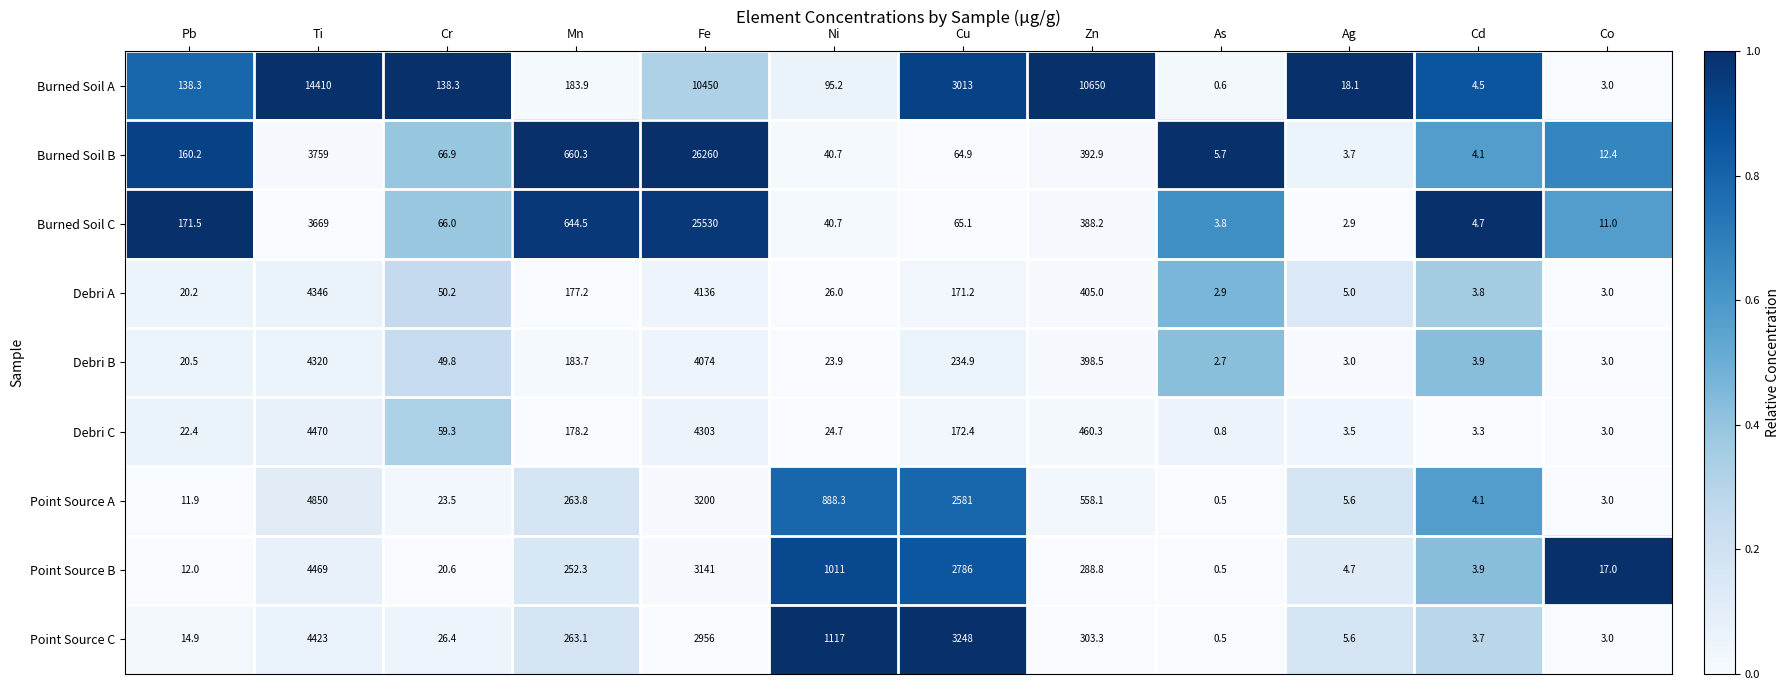

At which category is the sum across all series the highest?

Fe